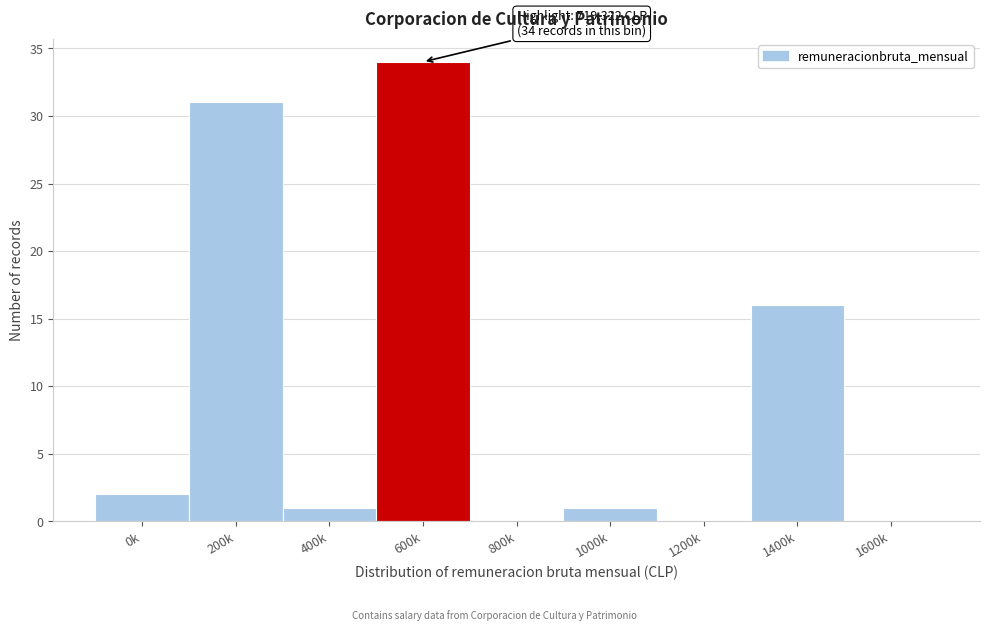

Reading left to right, list all the values displayed in this chart.

0k=2	200k=31	400k=1	600k=34	800k=0	1000k=1	1200k=0	1400k=16	1600k=0